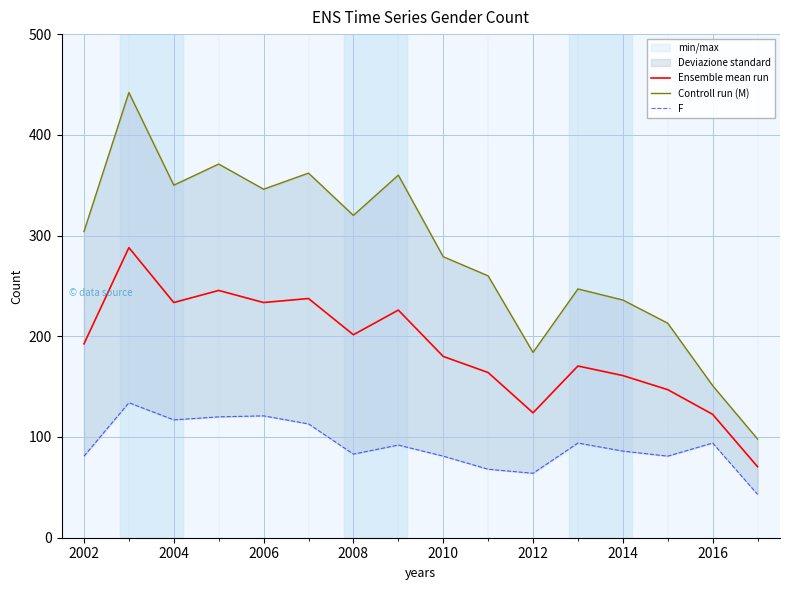

What is the minimum value shown in the chart?

43.0